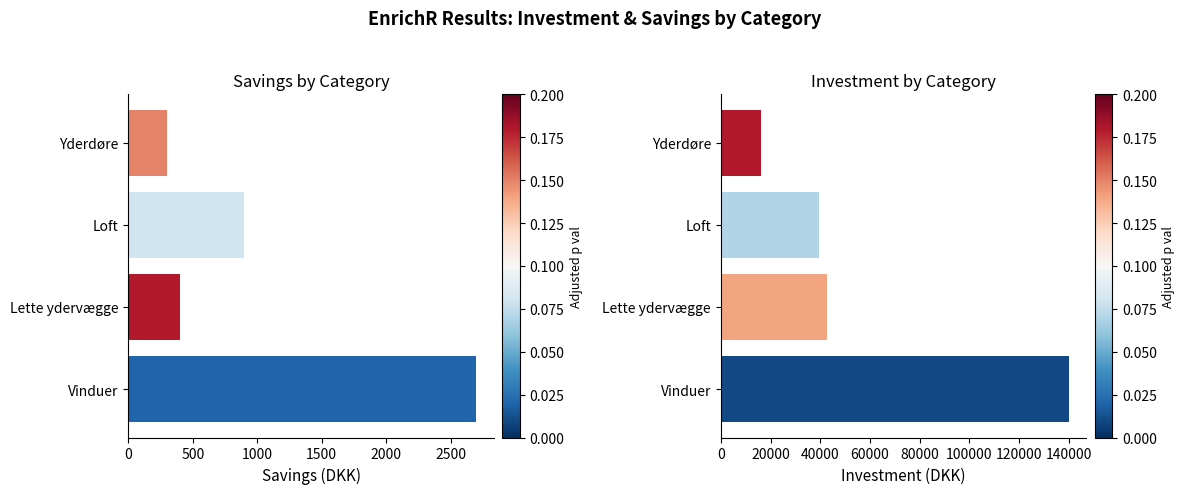

How many series are shown in this chart?

2